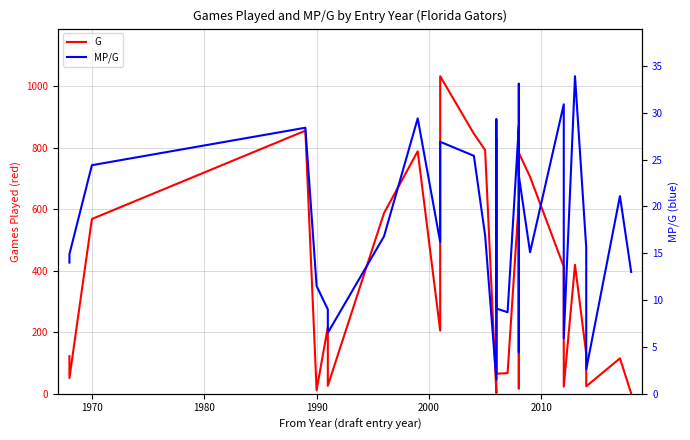

After their last crossing, which series has the higher values: MP/G or G?

MP/G